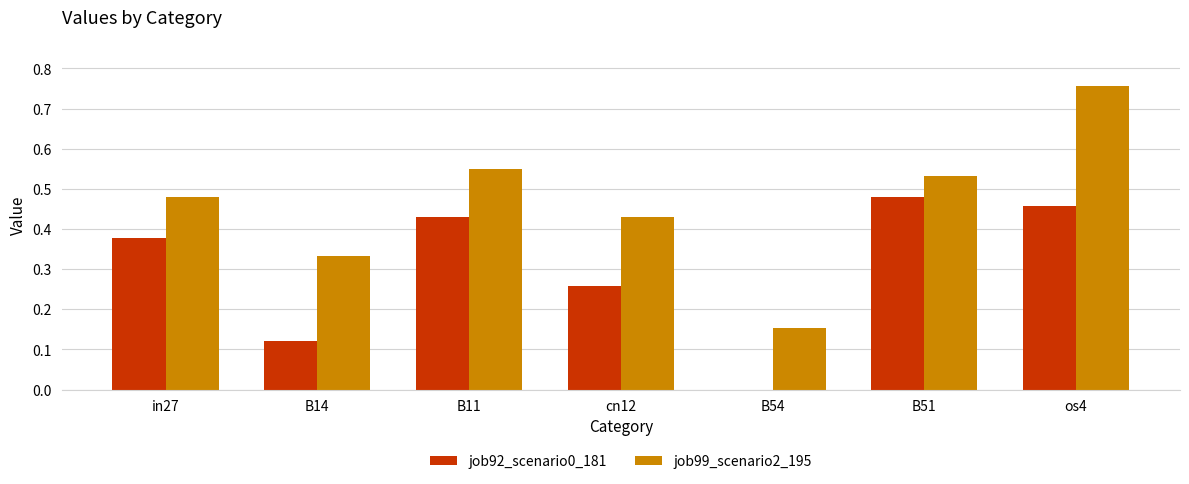

At which category is the sum across all series the highest?

os4